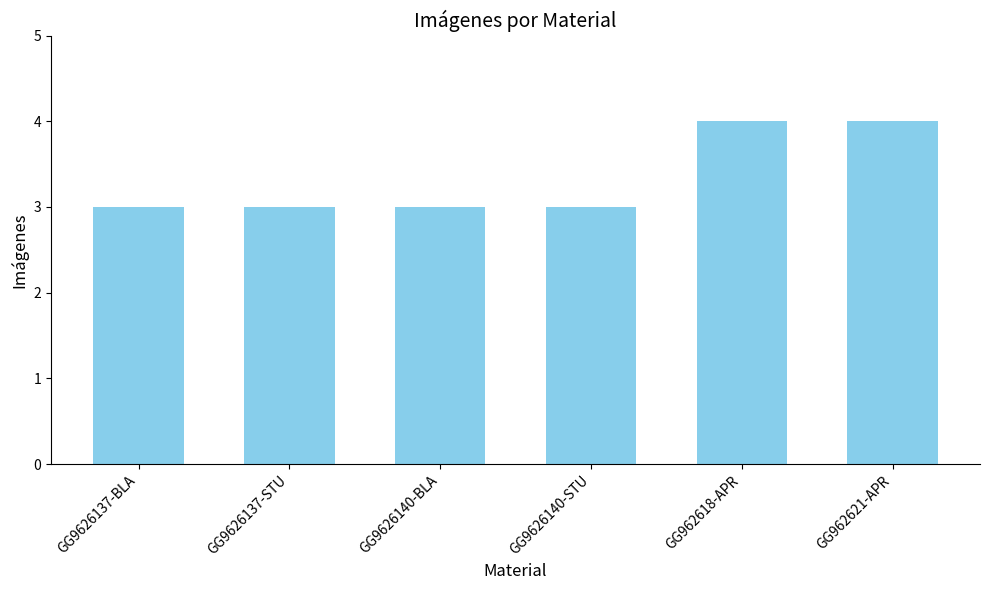

What is the maximum value shown in the chart?

4